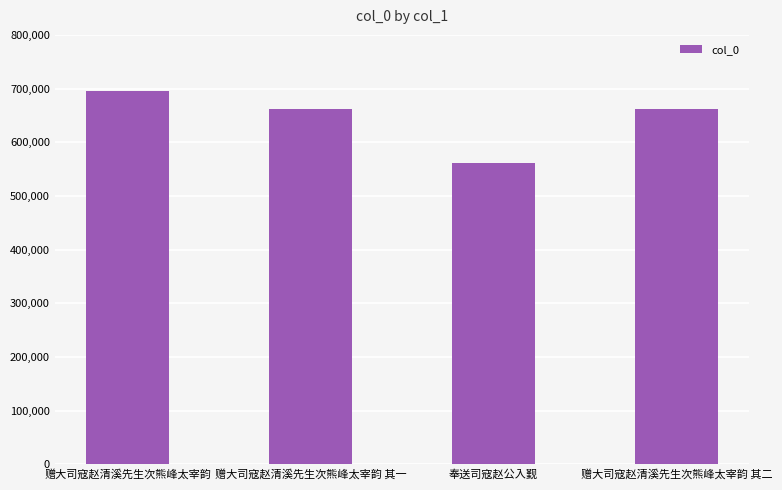

What is the label of the 4th bar from the right?

赠大司寇赵清溪先生次熊峰太宰韵